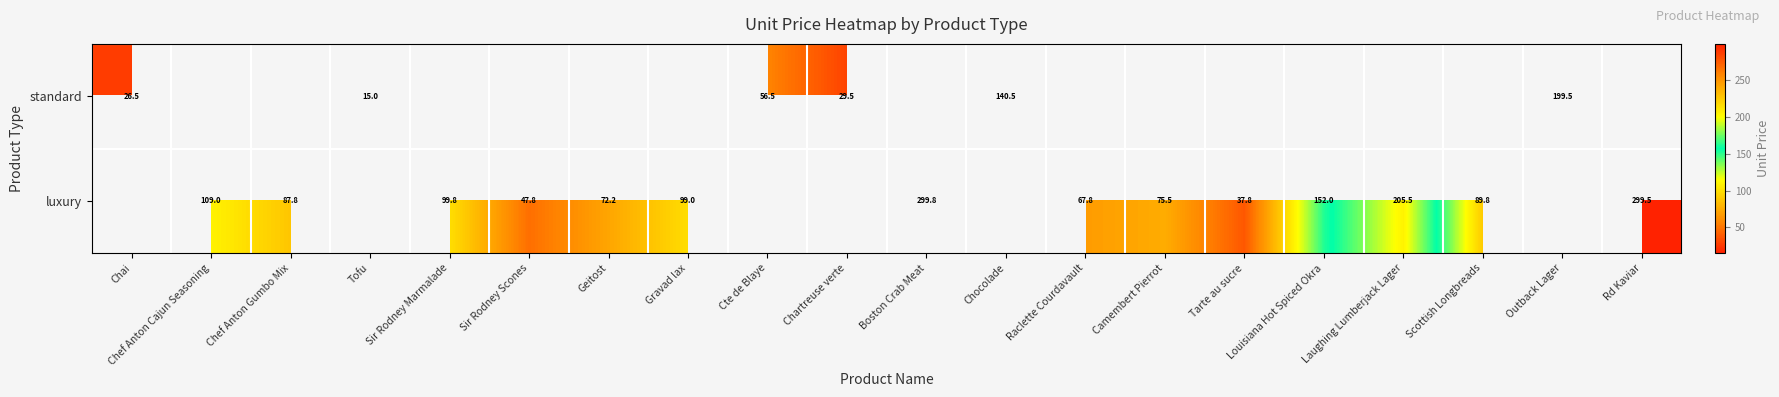

What is the sum of the luxury values at Camembert Pierrot and Rd Kaviar?

375.0